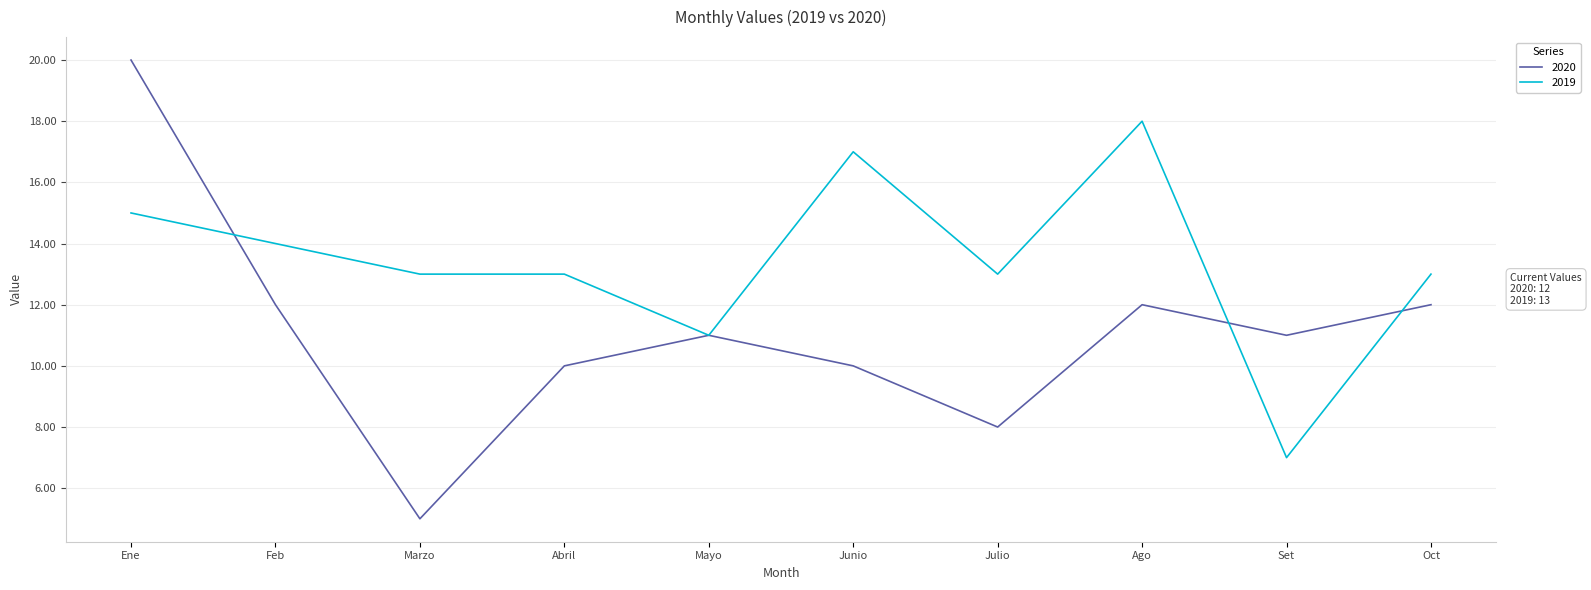

At which category does 2020 reach its first local peak?

Mayo